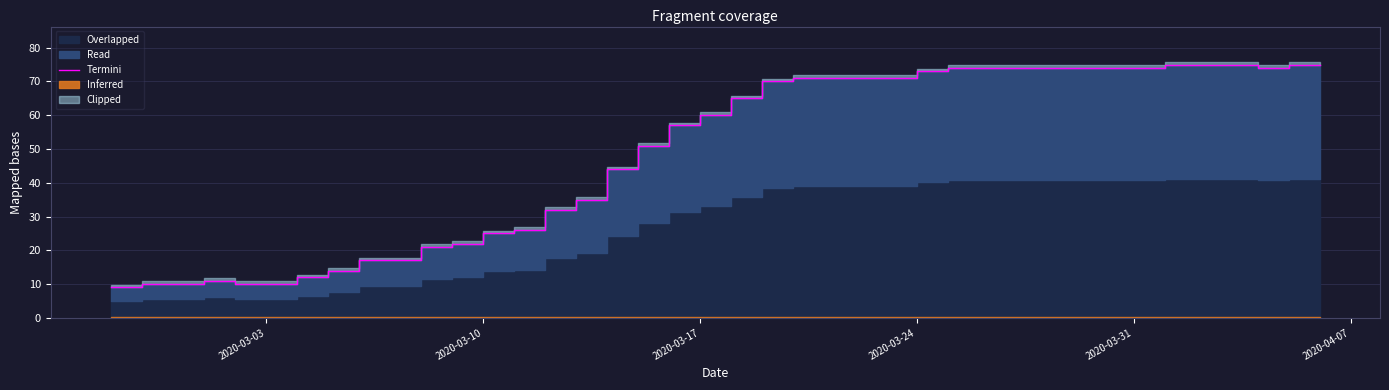

What is the greatest value displayed?

75